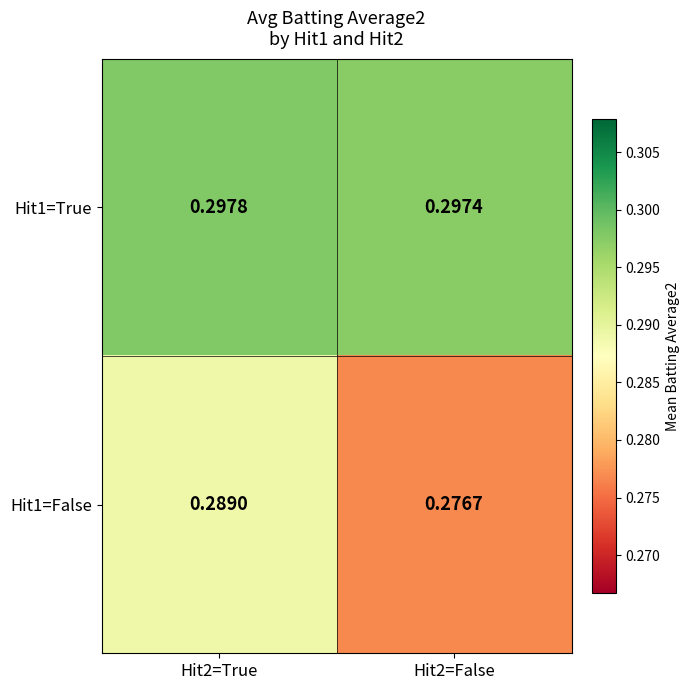

Is the value of Hit1=True at Hit2=True greater than the value of Hit1=False at Hit2=True?

Yes